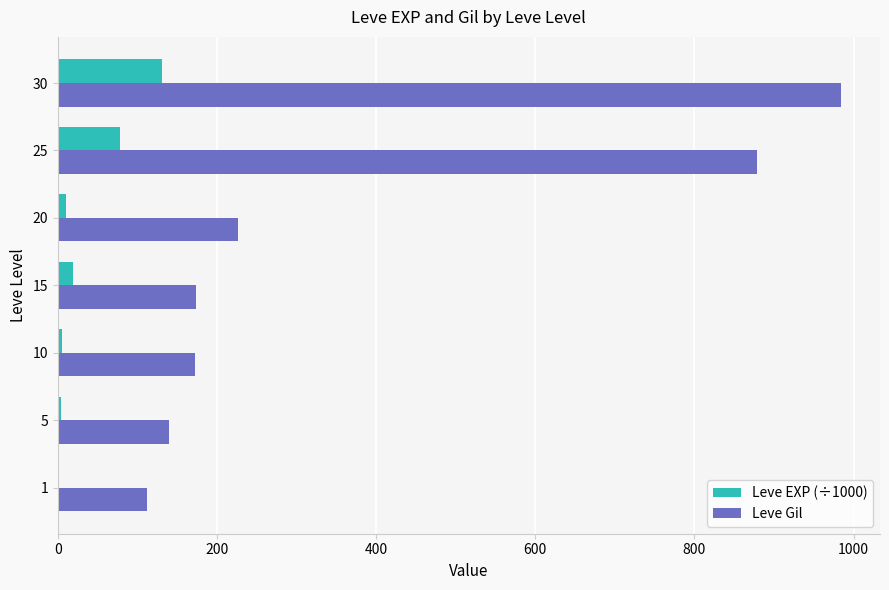

The value of Leve Gil at 20 is 402.5. True or false?

False